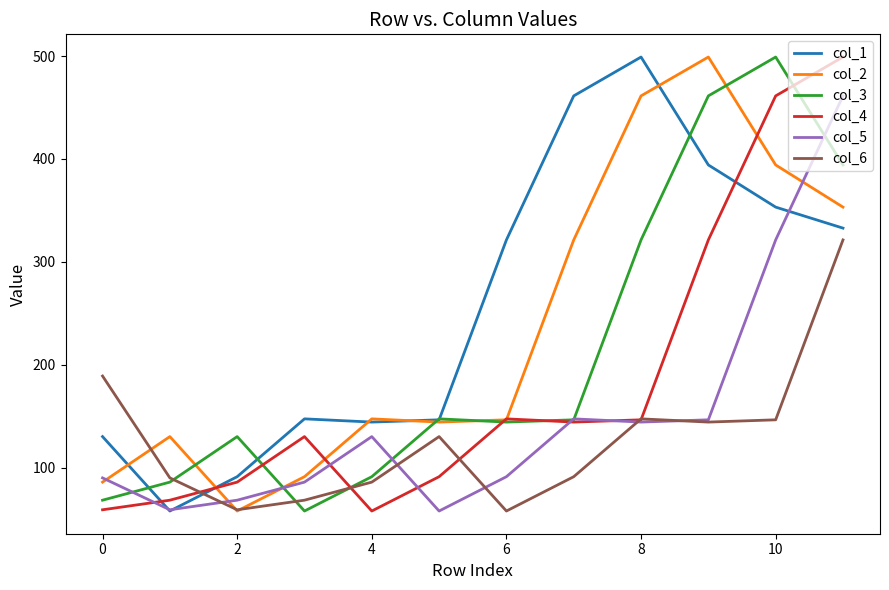

At how many categories does at least one series exceed 77?

12